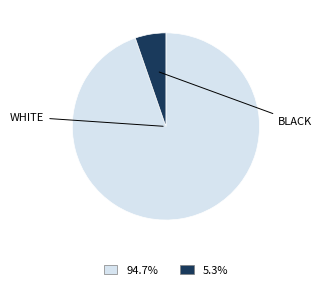

Is there any slice that represents more than half of the pie?

Yes